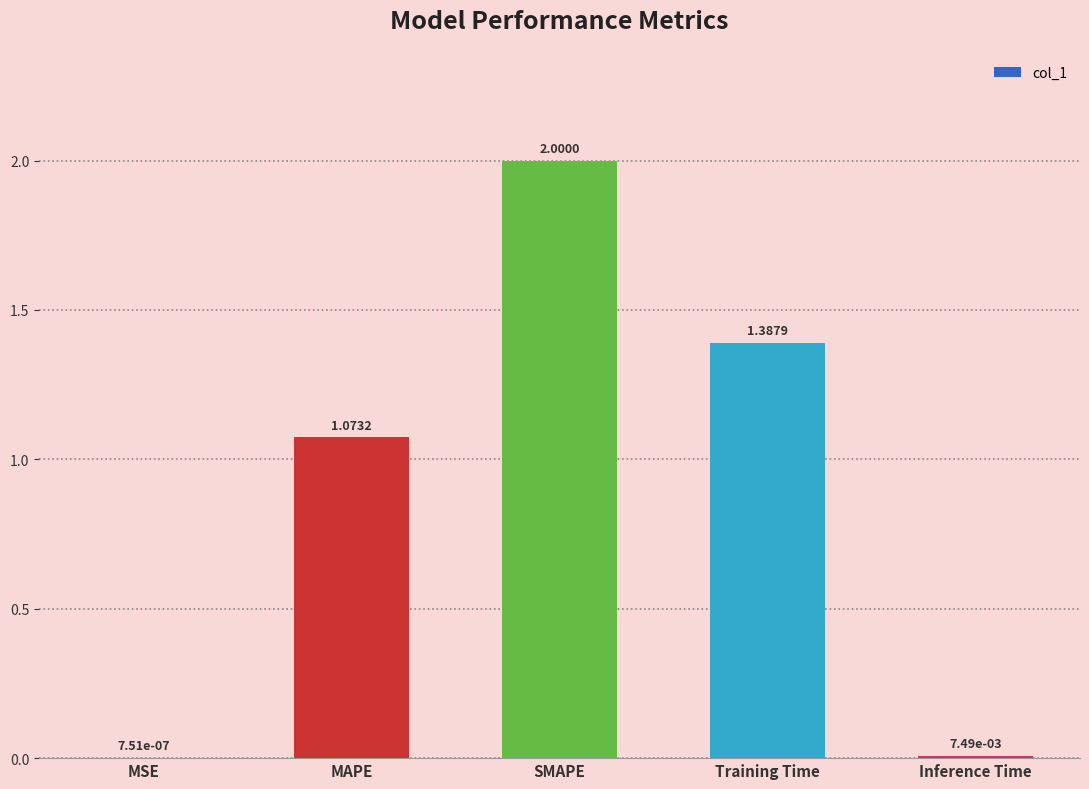

What is the maximum value shown in the chart?

2.0